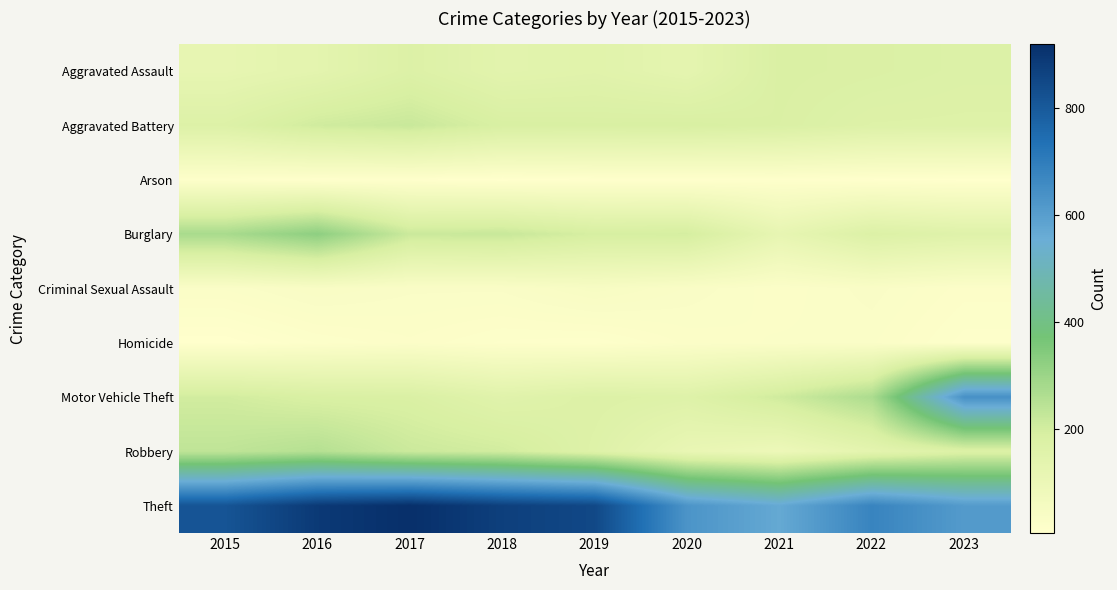

At how many categories does at least one series exceed 442?

9